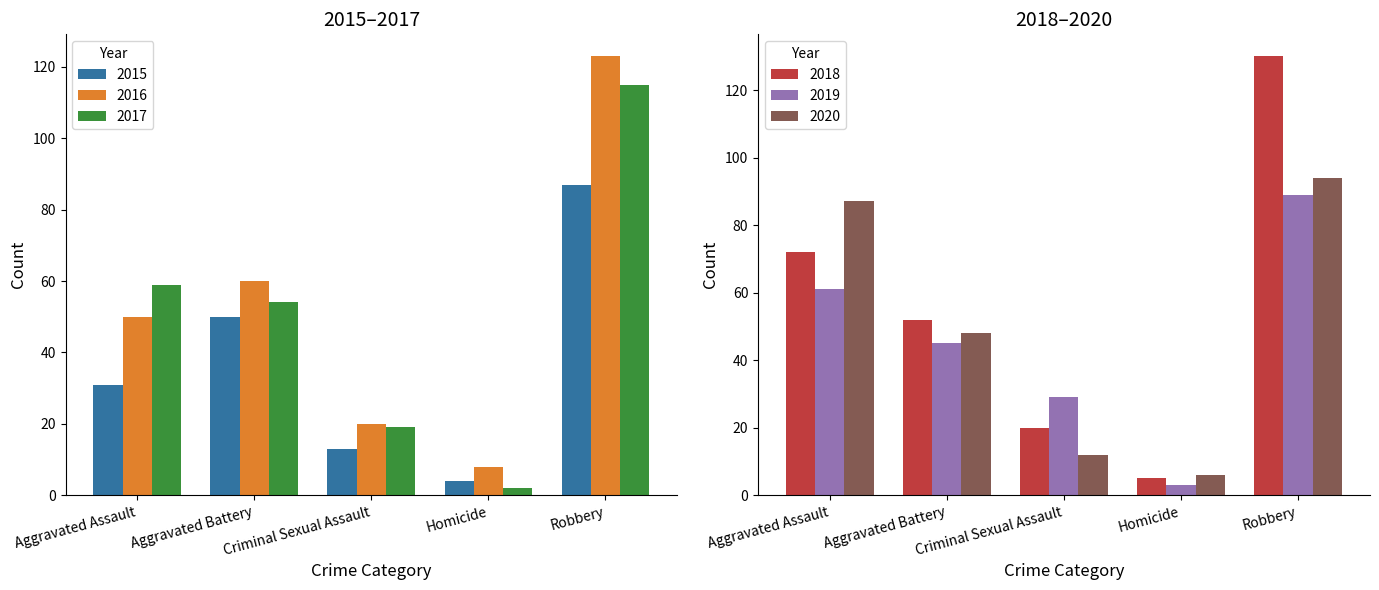

How many 2015 values are between 13 and 50?

3